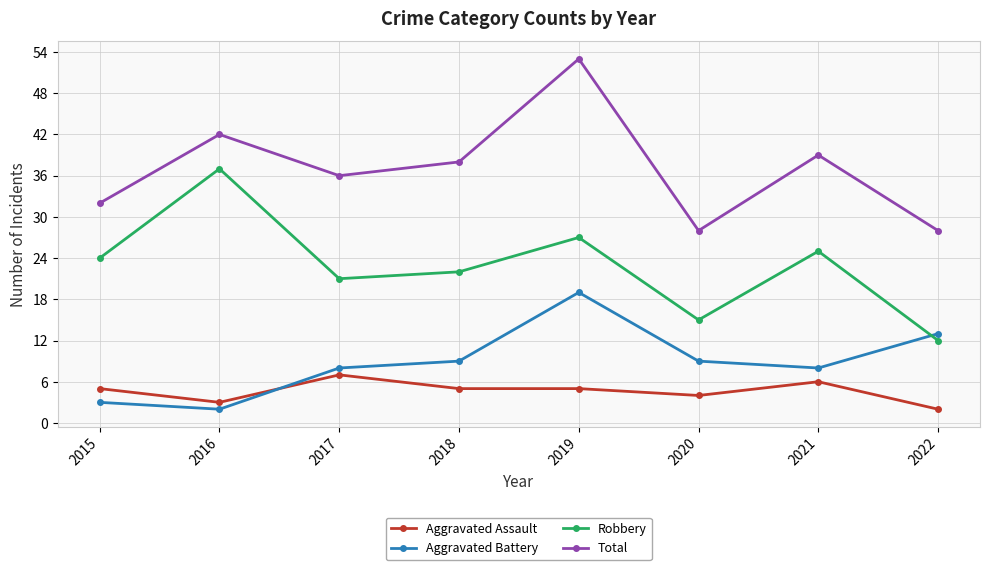

What are all the series names shown in the legend?

Aggravated Assault, Aggravated Battery, Robbery, Total